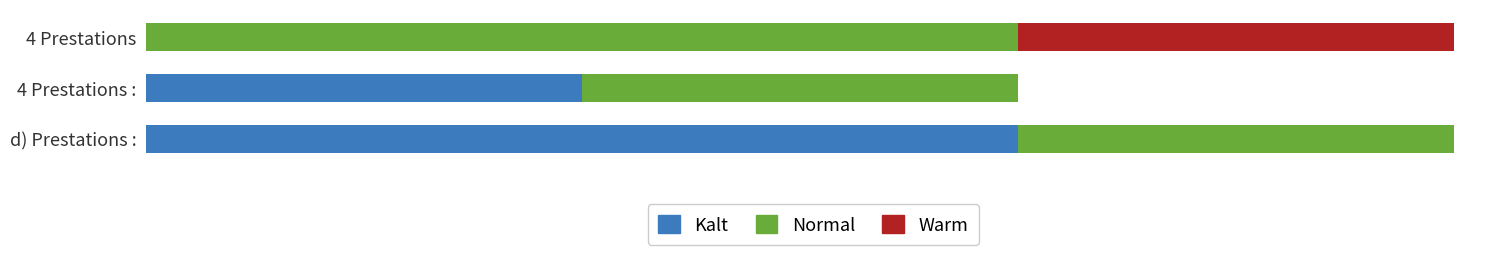

What are all the series names shown in the legend?

Kalt, Normal, Warm